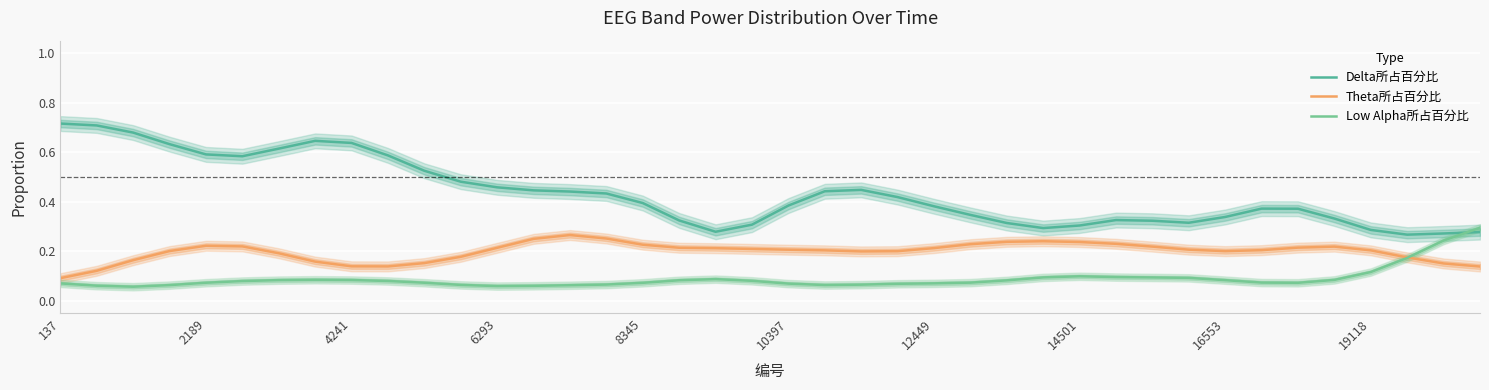

True or false: Delta所占百分比 and Theta所占百分比 cross at least once.

False